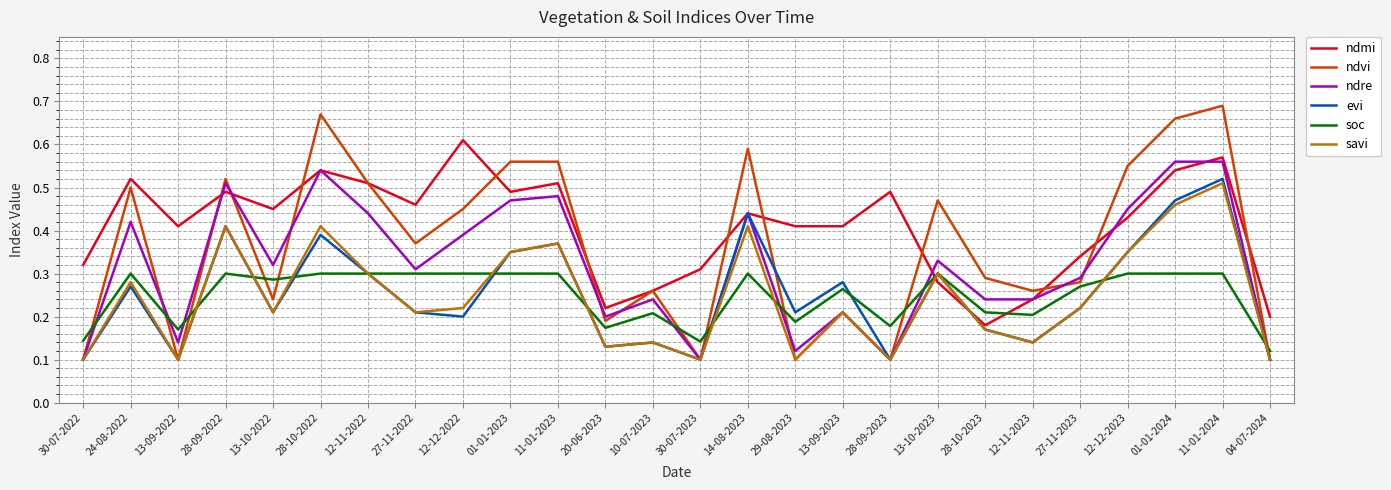

Which label corresponds to the largest value in the chart?

11-01-2024